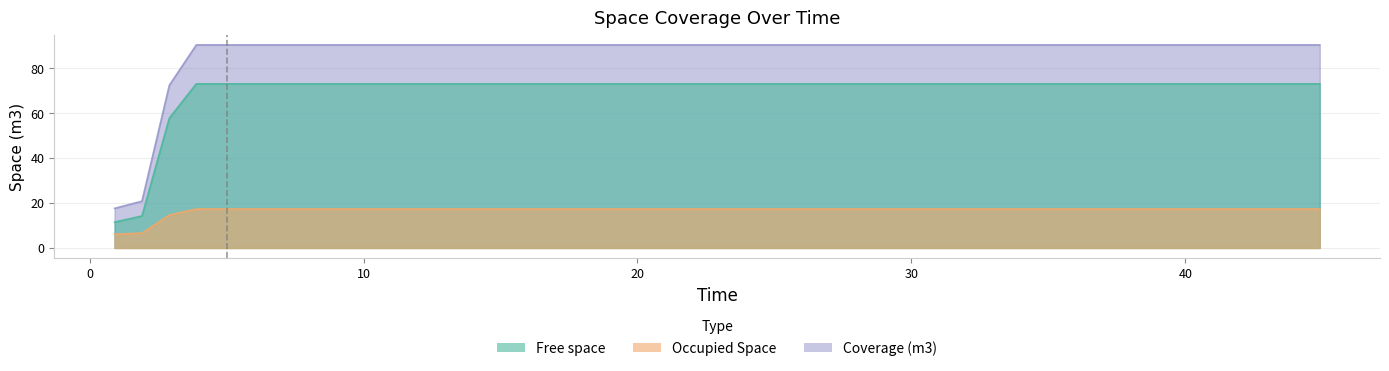

Rank the series by their maximum value, from highest to lowest.

Coverage (m3), Free space, Occupied Space